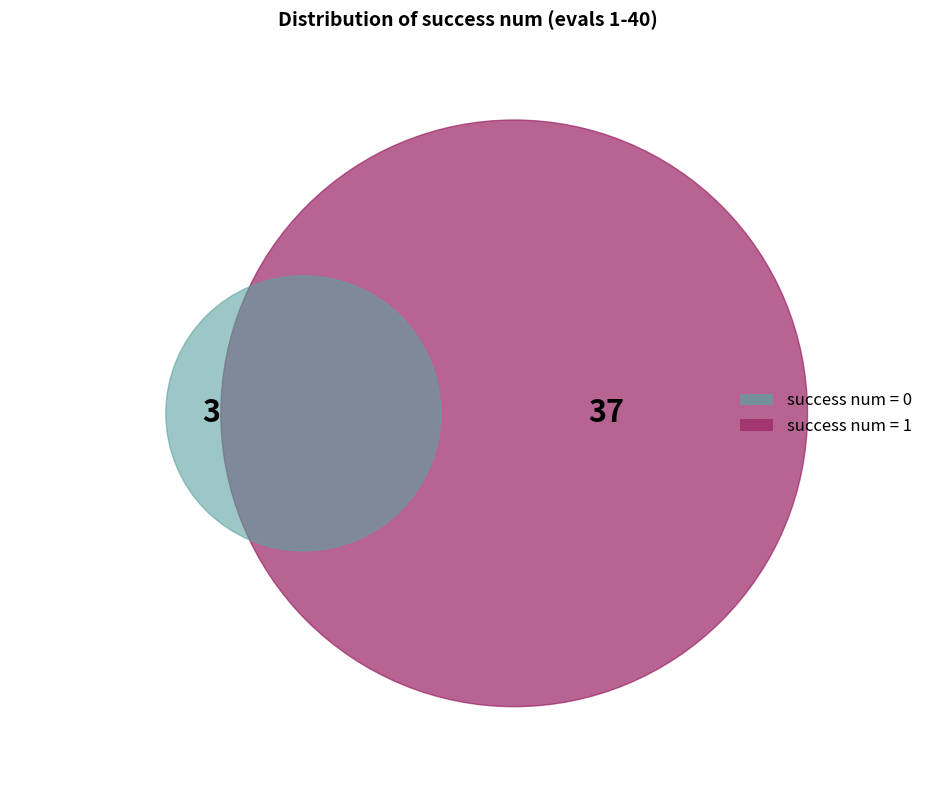

Combined, do success num 0 and success num 1 account for over 50%?

Yes